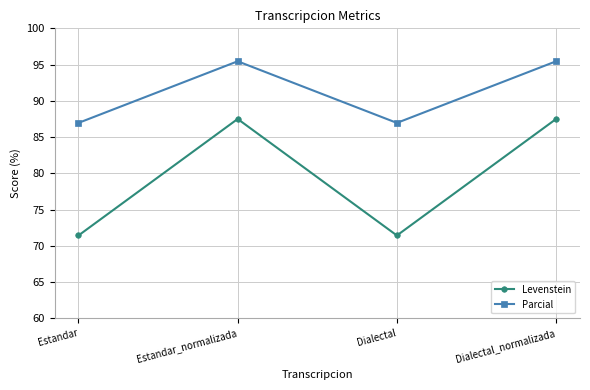

True or false: Parcial has a value of 87.0 at Dialectal.

True